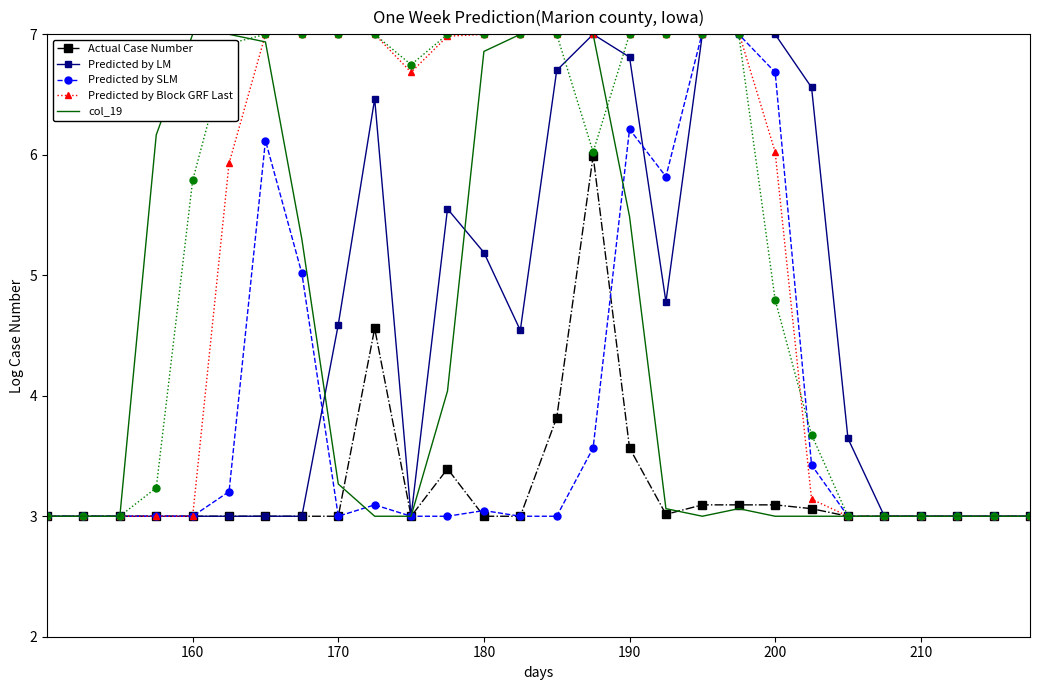

At how many categories does at least one series exceed 4?

19